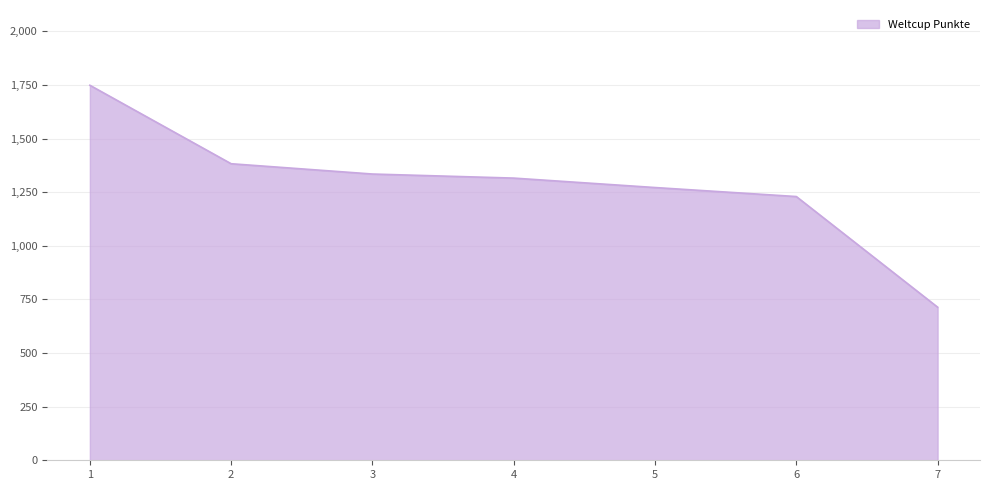

What is the difference between the maximum and minimum values?

1035